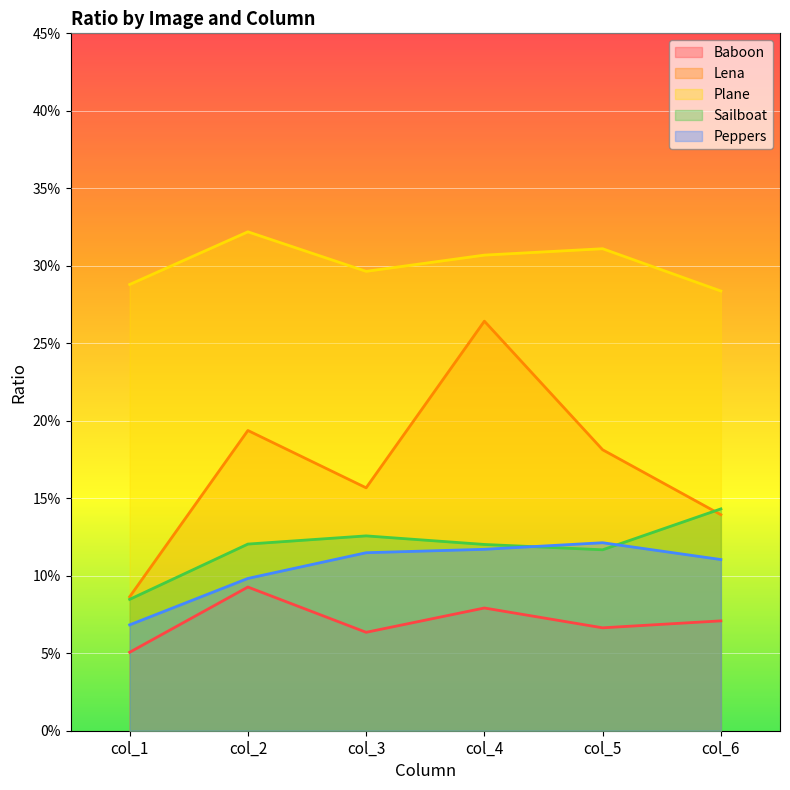

How many series are shown in this chart?

5